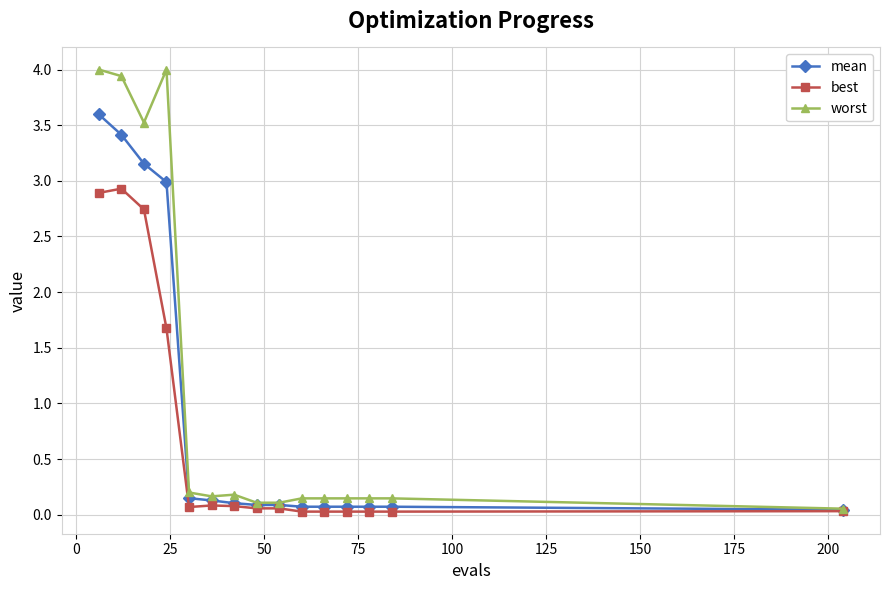

True or false: worst has more than 1 interior local peaks.

True